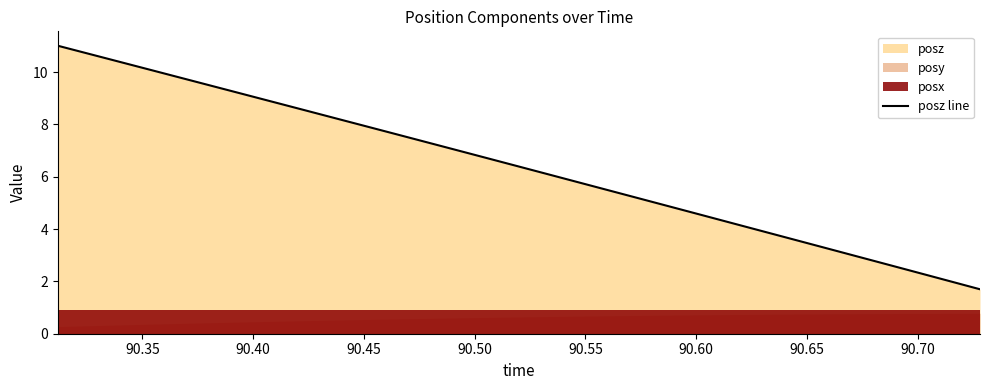

What is the lowest value of the posz line series?

1.7